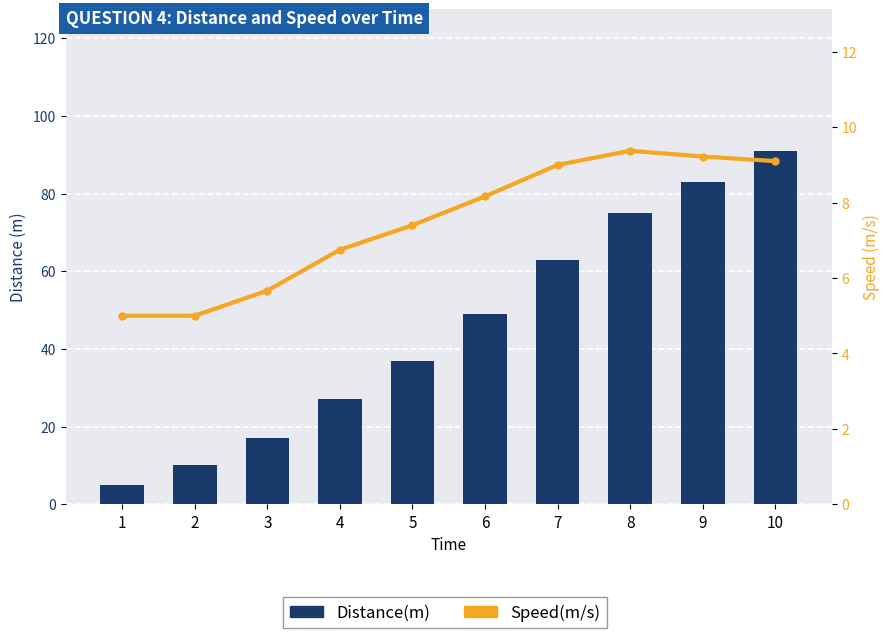

The value of Distance(m) at 6 is 49.0. True or false?

True